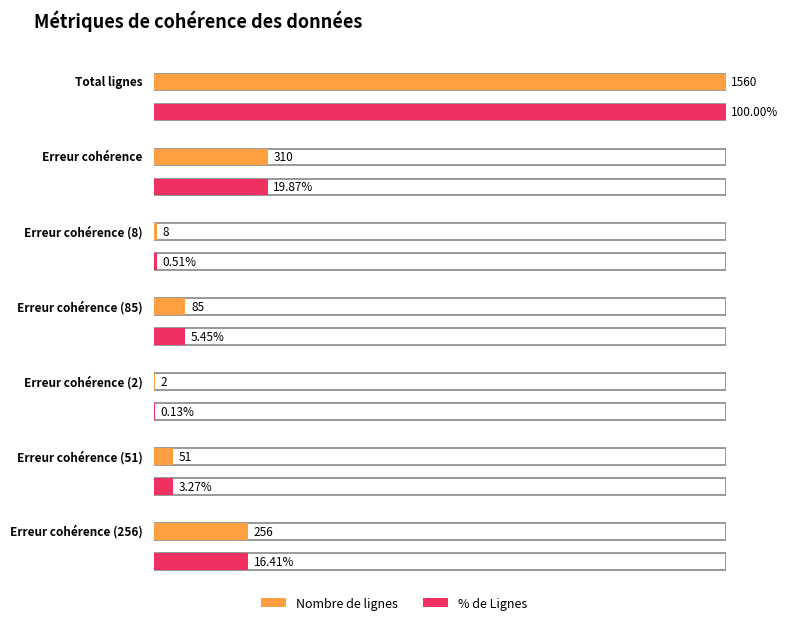

What is the smallest value displayed?

0.1